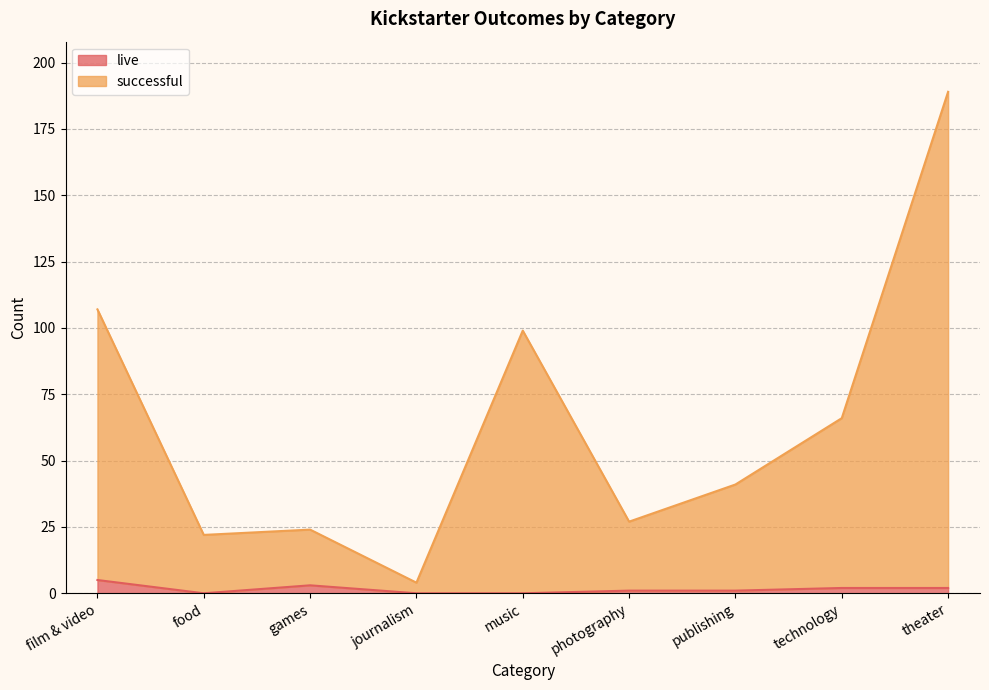

What is the difference between the live values at theater and games?

1